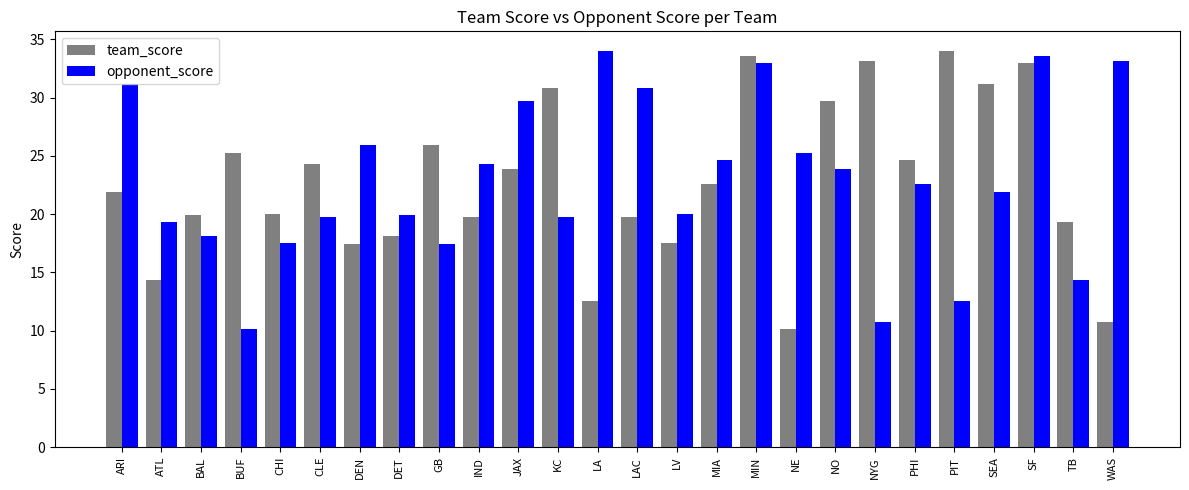

What is the approximate value of opponent_score at KC?

19.8